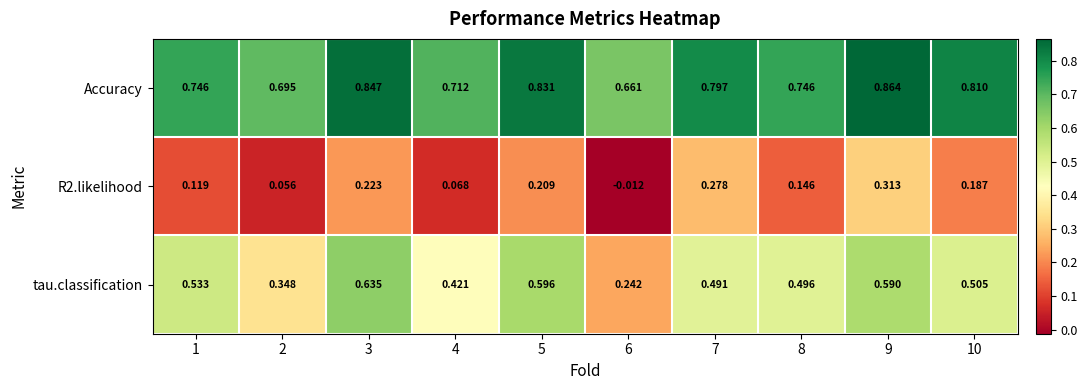

Which series has the widest spread of values?

tau.classification